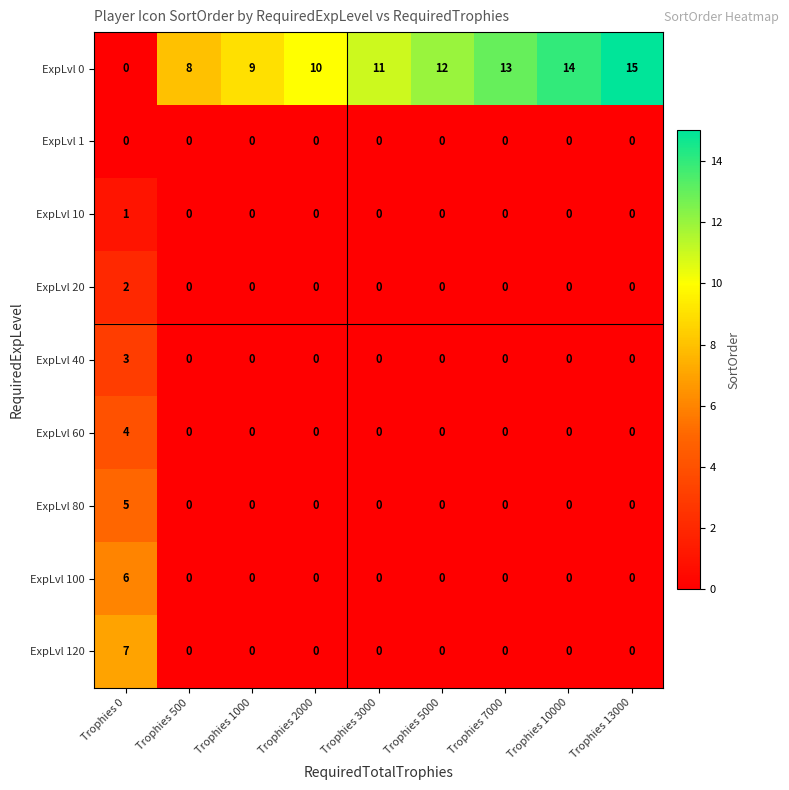

What is the difference between the highest and lowest values at Trophies 2000?

10